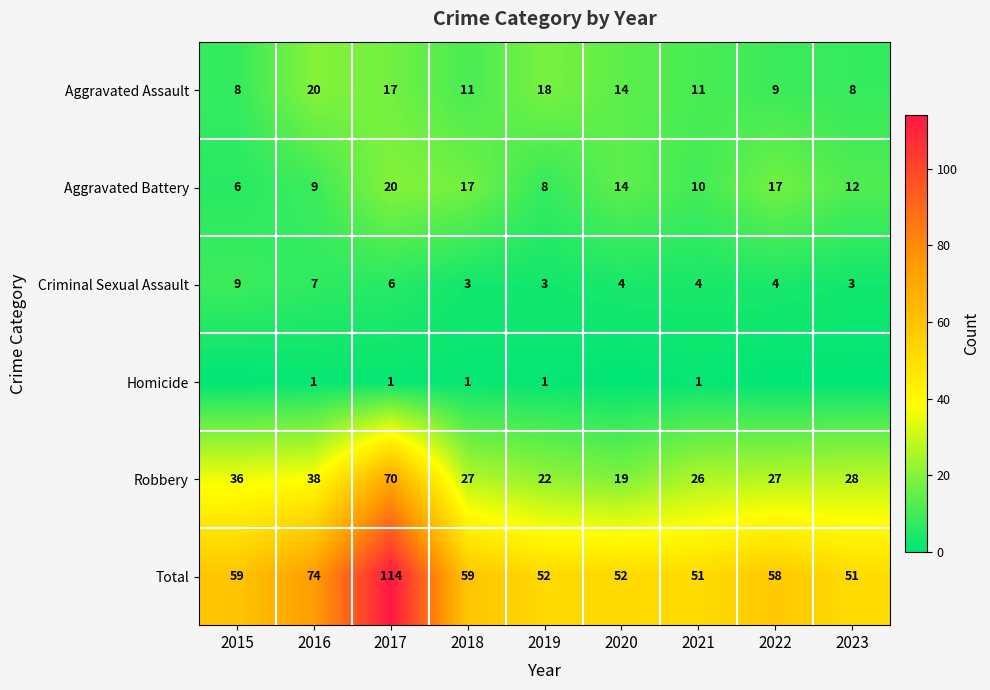

At which category does the chart reach its minimum across all series?

2015